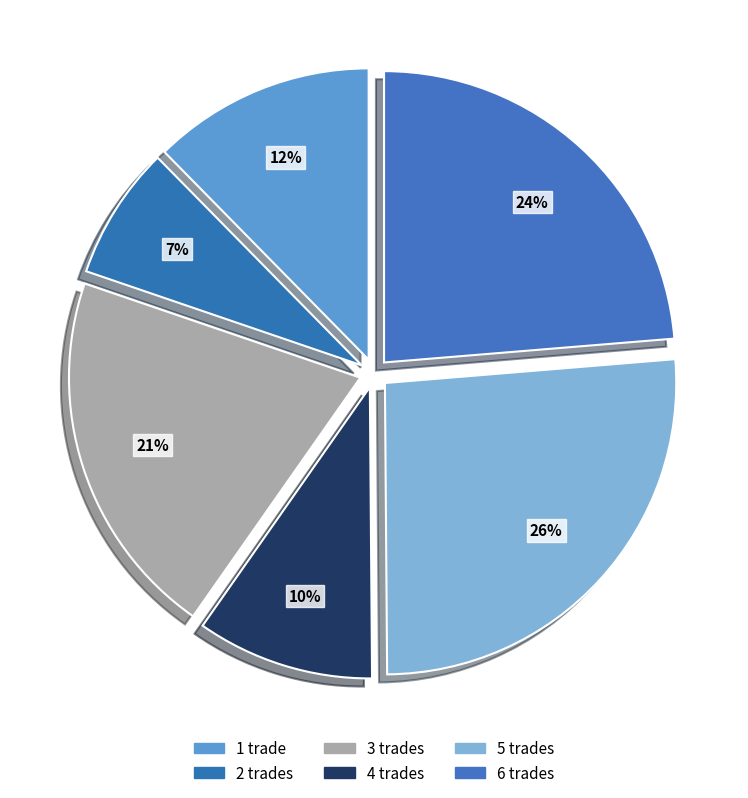

To the nearest percent, what is the average slice percentage?

17%